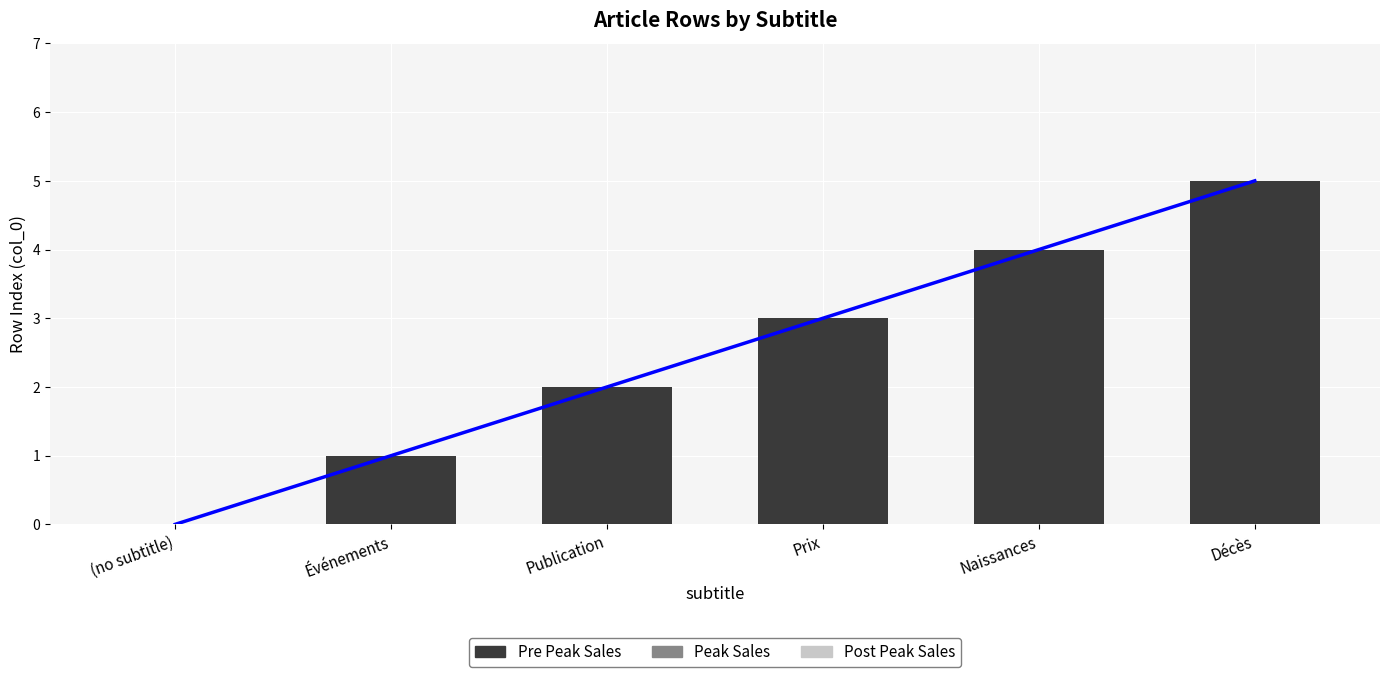

What position from the right is Événements?

5